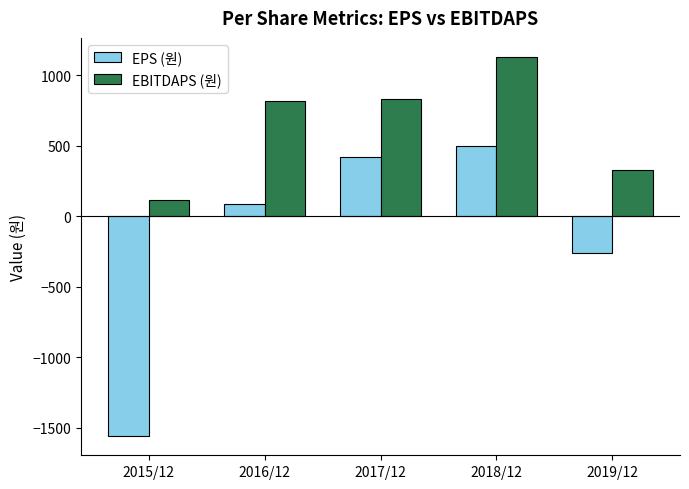

At 2018/12, list the series in order from largest to smallest.

EBITDAPS (원), EPS (원)